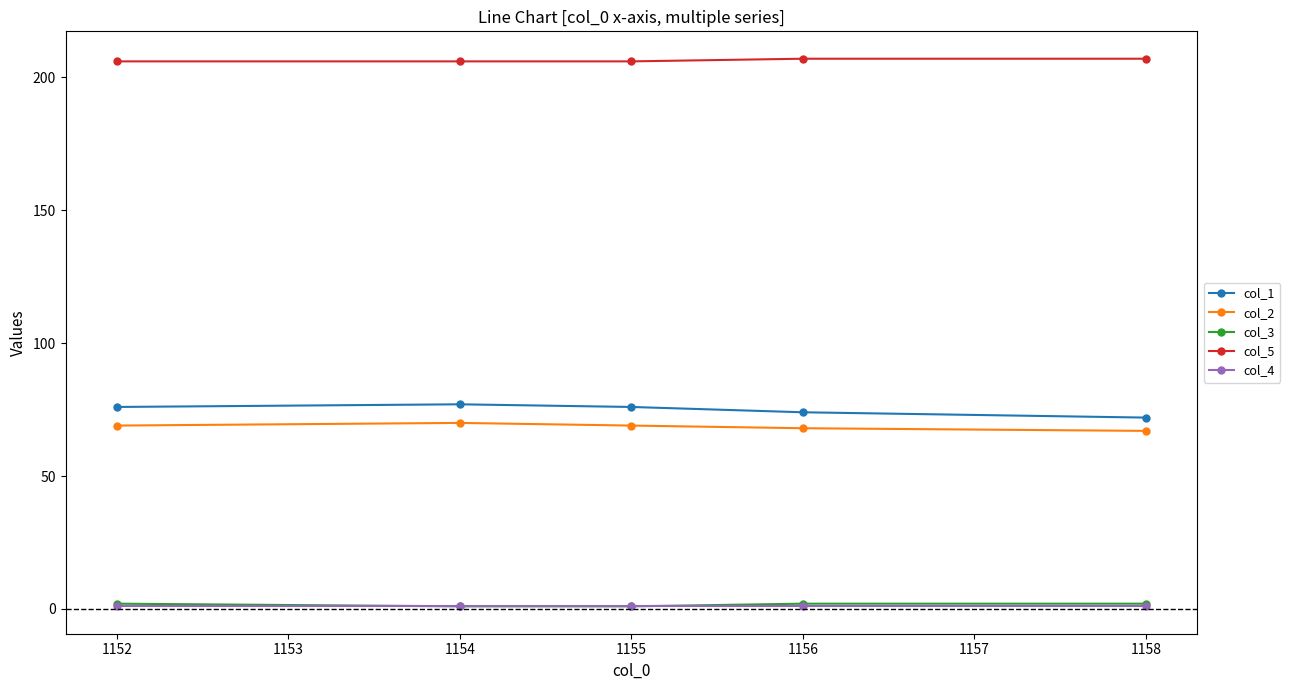

What is the highest value of the col_1 series?

77